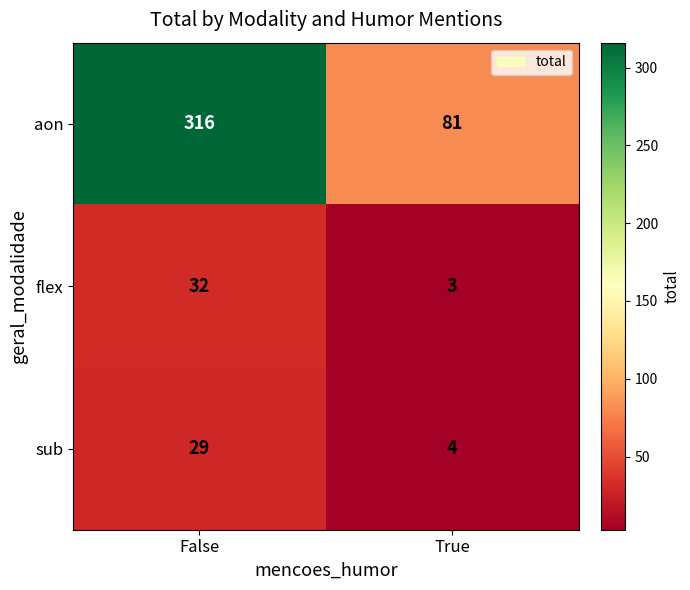

What is the difference between the maximum and minimum values in the sub series?

25